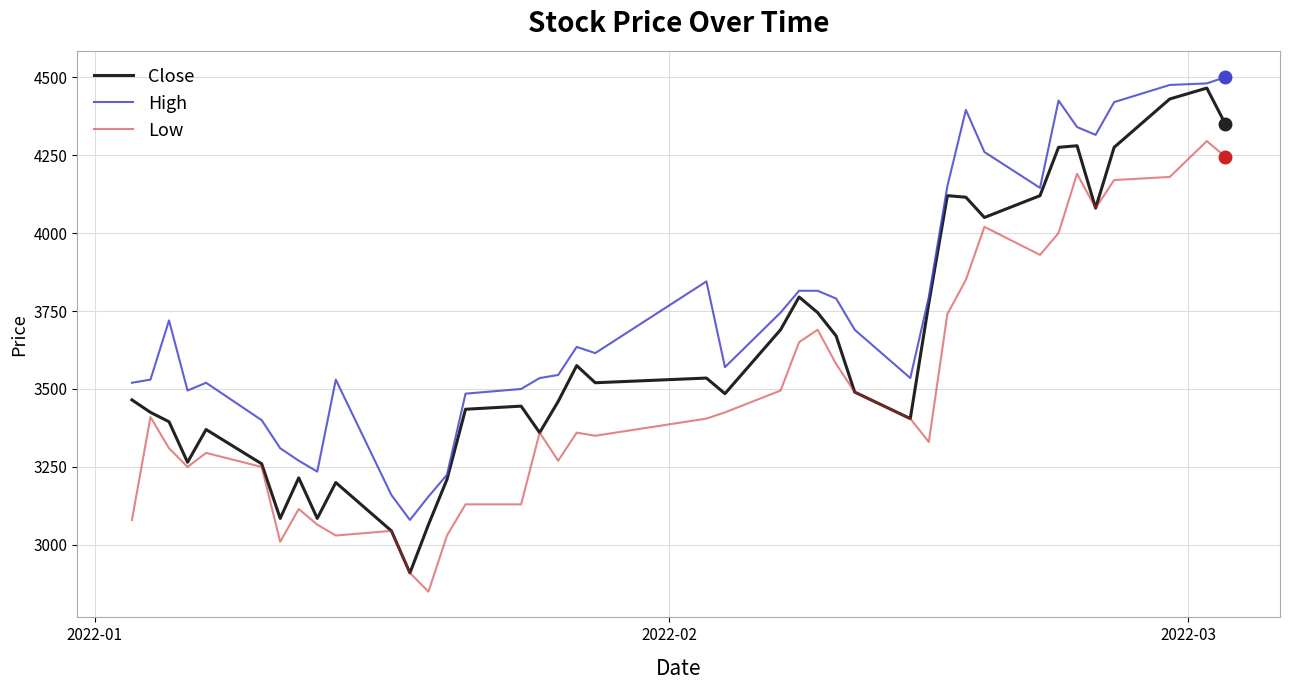

What are all the series names shown in the legend?

Close, High, Low